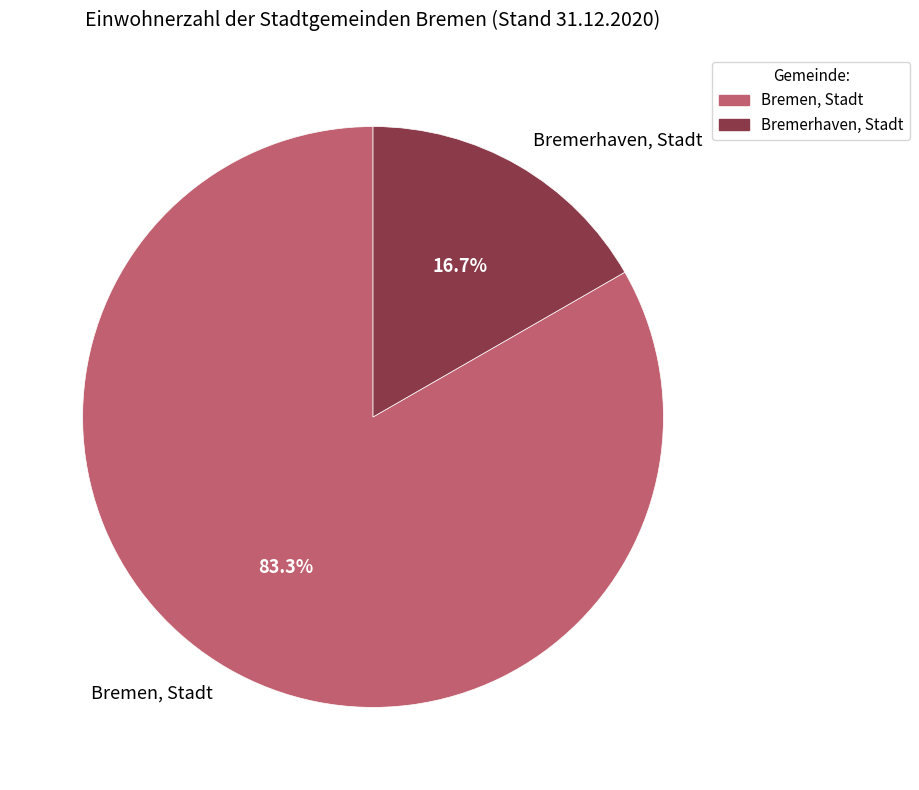

What portion of the pie excludes Bremerhaven, Stadt?

83.3%